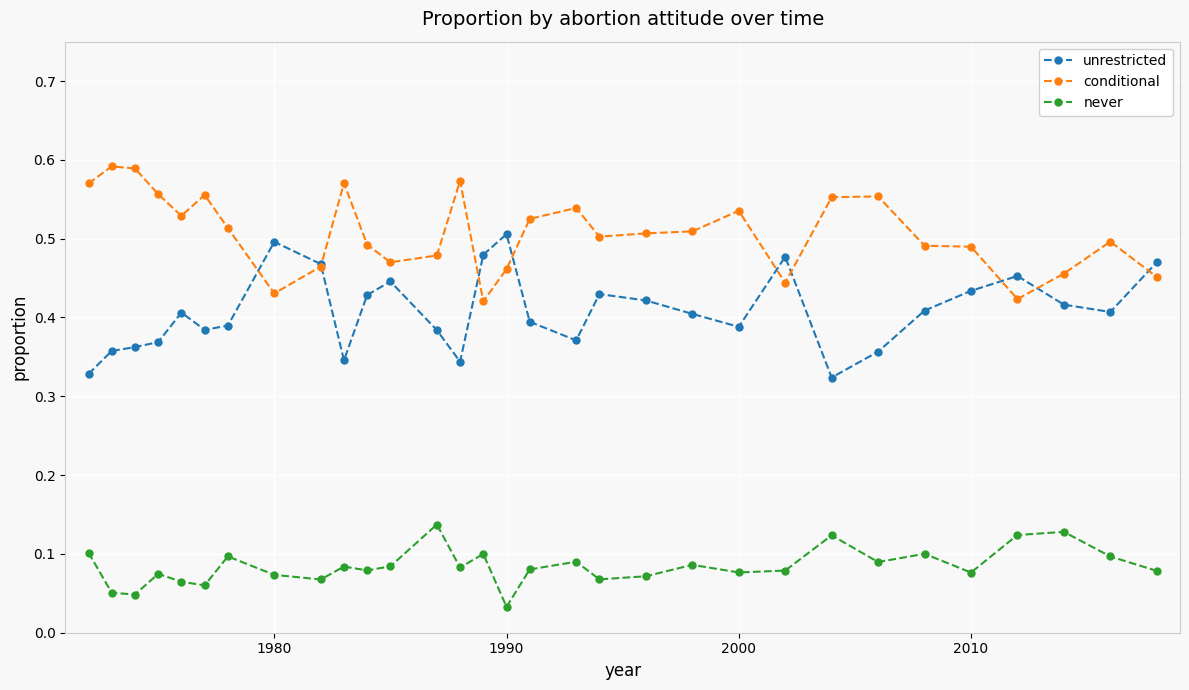

How many never values are between 0 and 1?

31